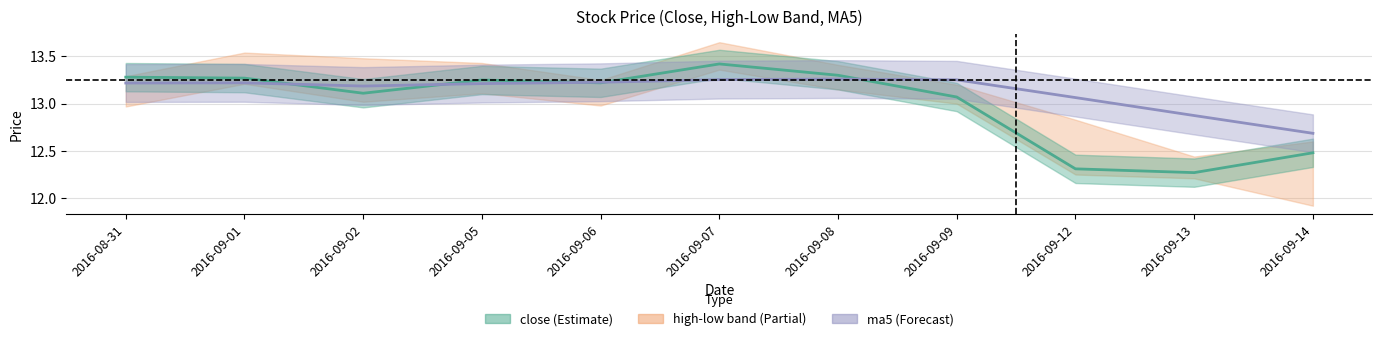

How many times do ma5 and close cross each other?

5